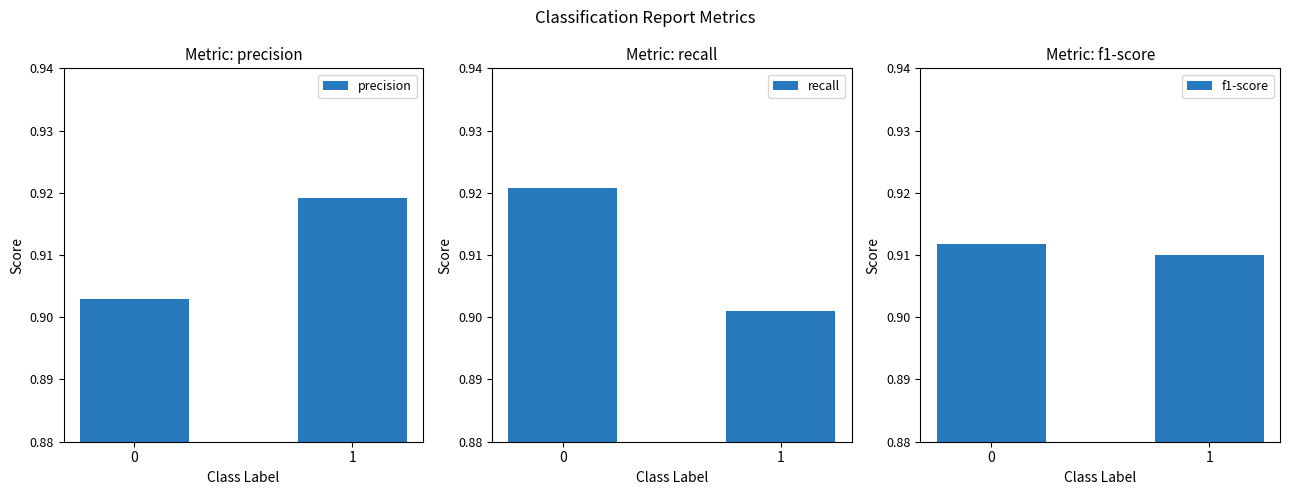

Are the bars grouped side by side (vs. stacked)?

Yes